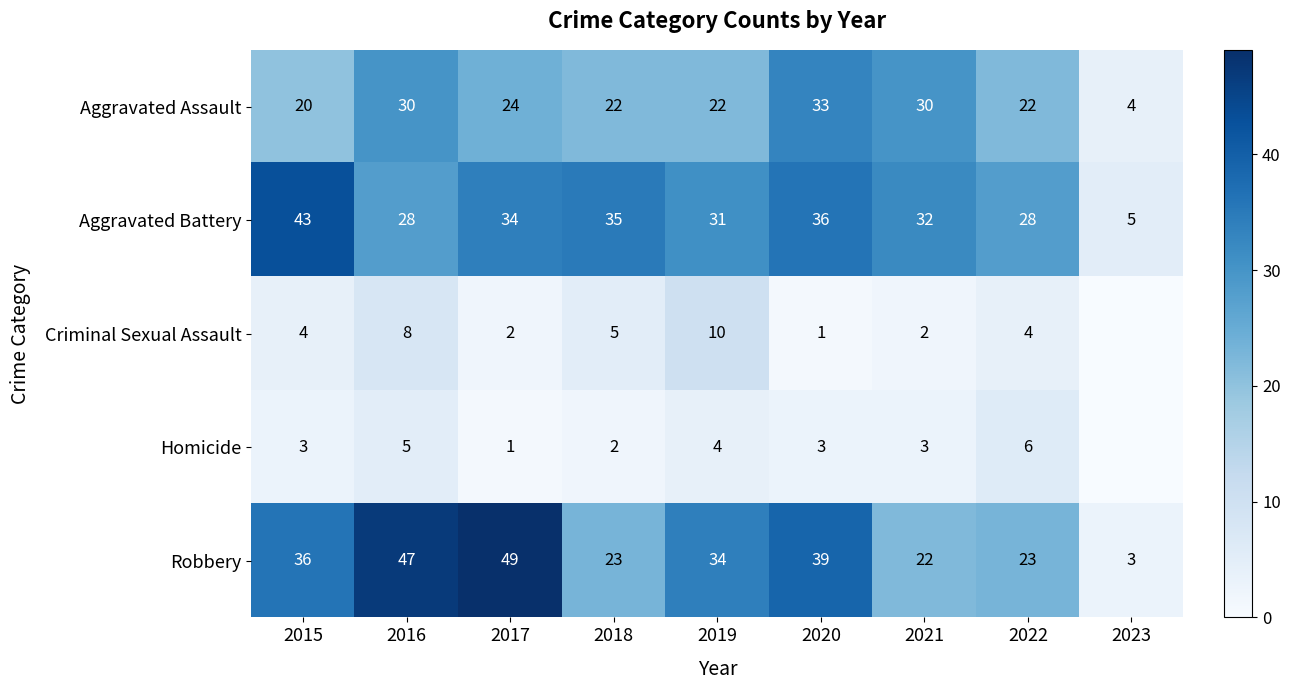

Where does the Robbery series first go above 34?

2015